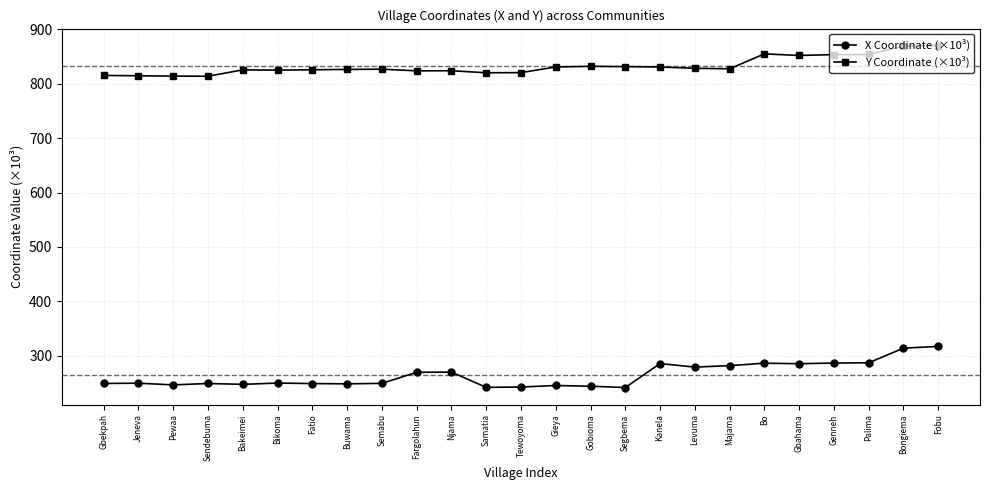

Which series has the widest spread of values?

X Coordinate (×10³)